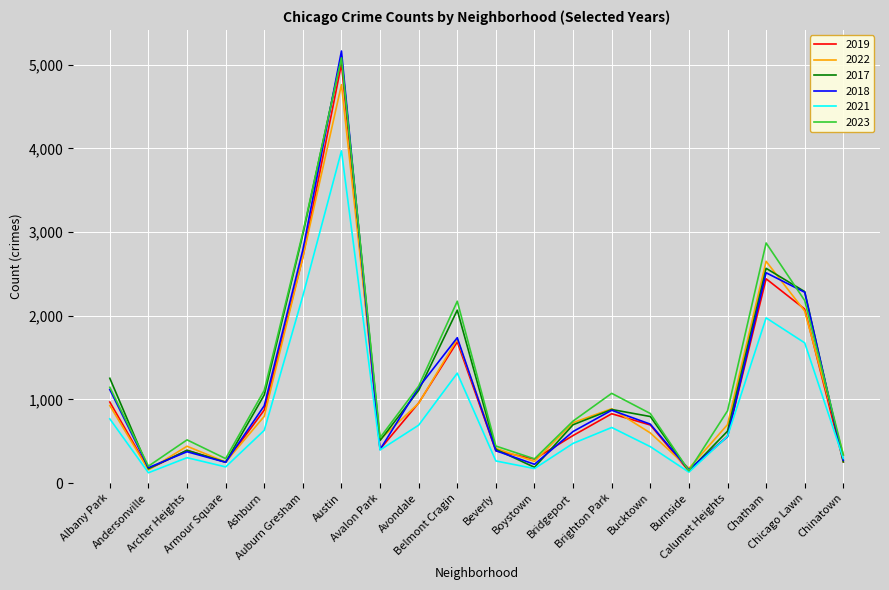

At how many categories does at least one series exceed 1961?

5